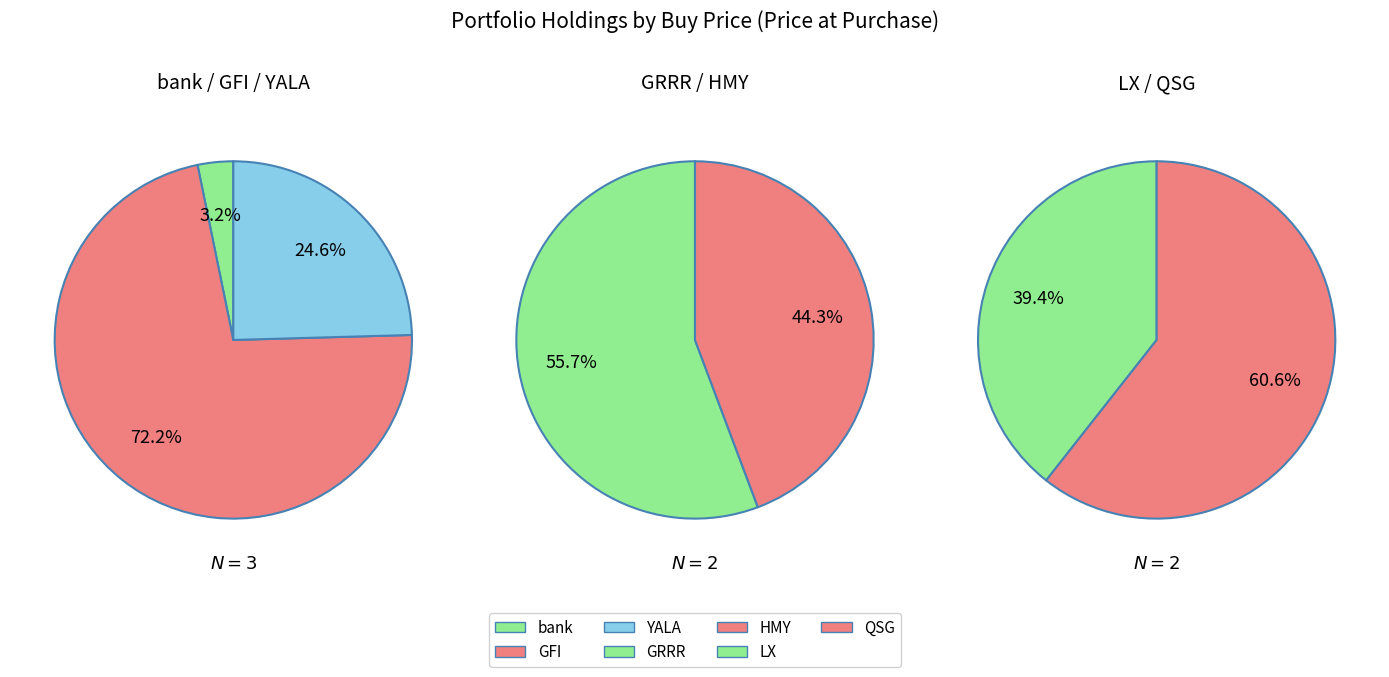

What is the smallest slice in the pie chart?

bank